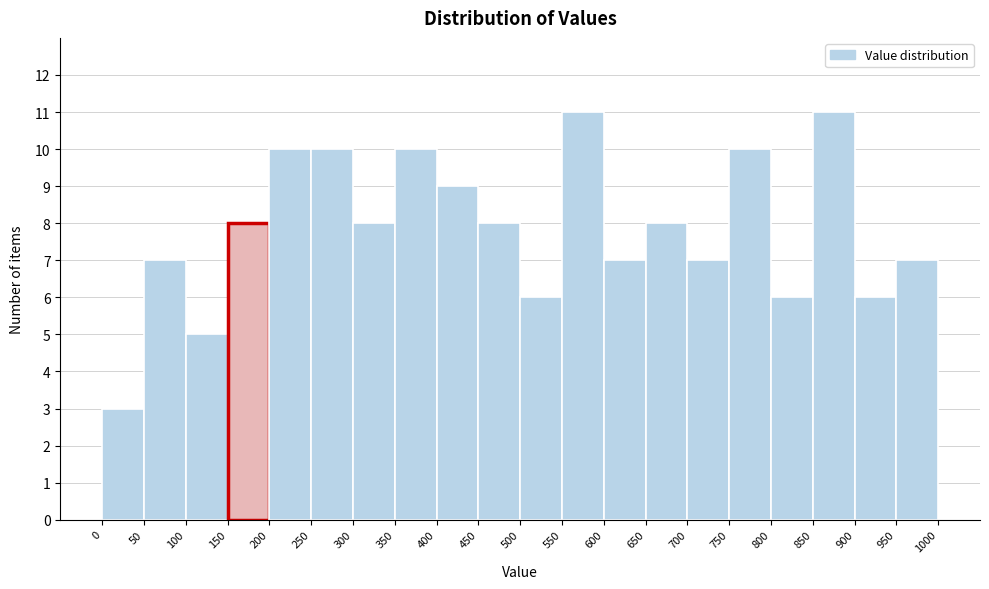

How tall is the bar that spans 0 to 50 on the x-axis? The values are not printed on the chart, so give them approximately, as read against the axis.

3